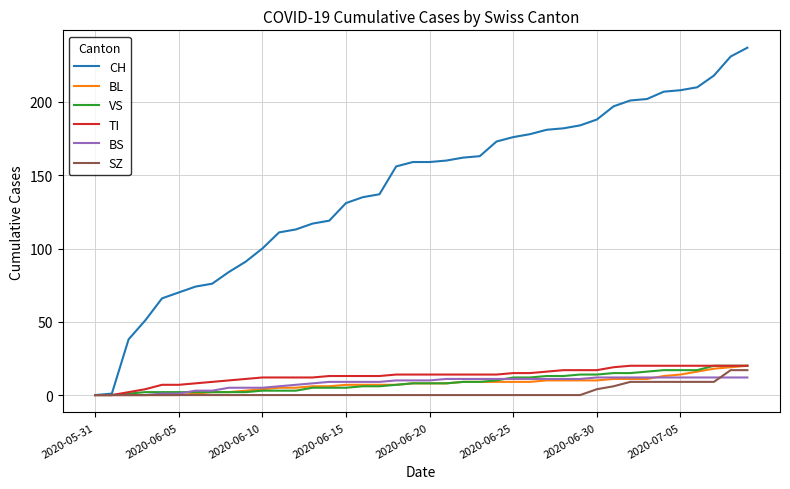

What is the highest value of the SZ series?

17